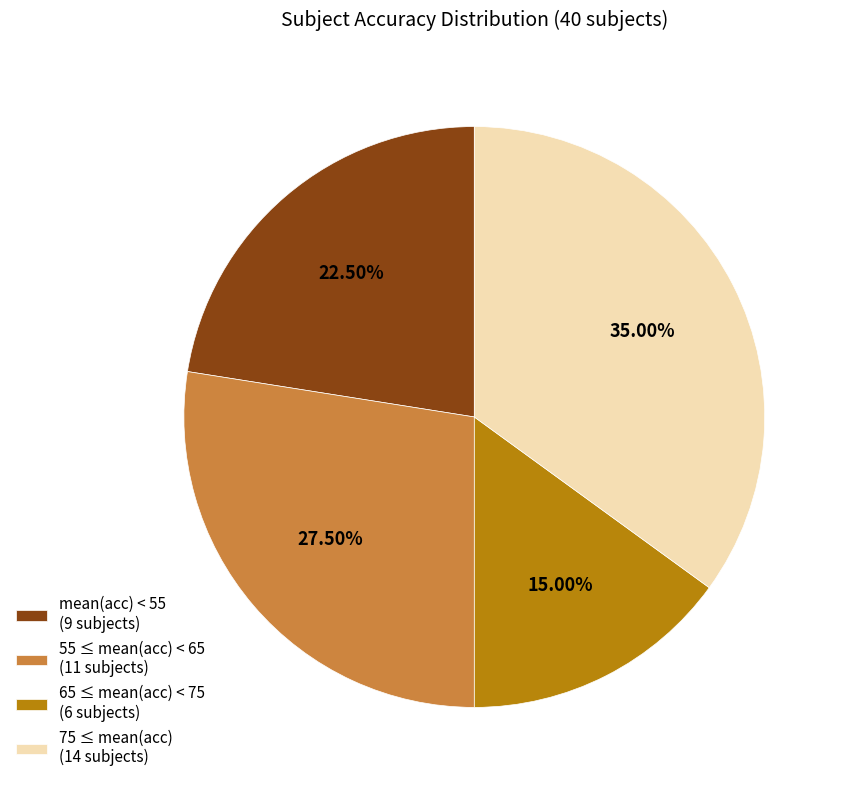

What is the ratio of the value at 55 ≤ mean(acc) < 65 (11 subjects) to the value at 75 ≤ mean(acc) (14 subjects)?

0.8